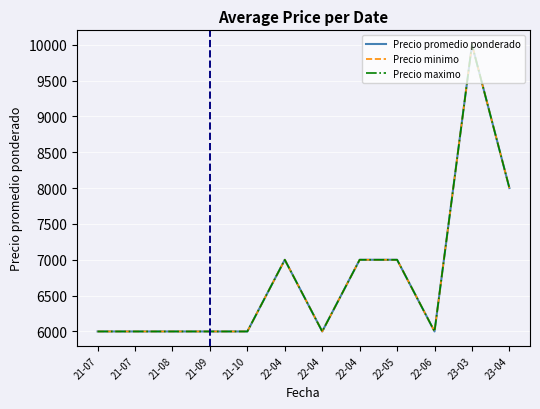

At which category does Precio minimo reach its first local valley?

22-04